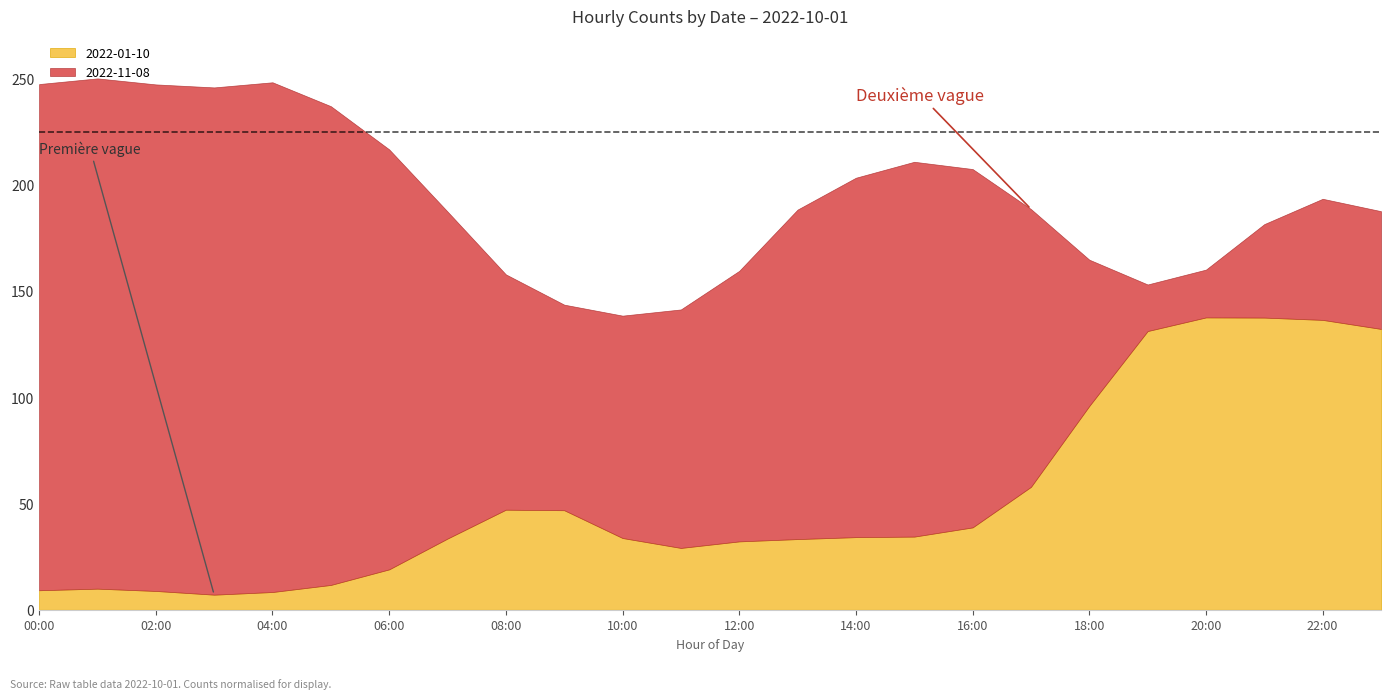

Does the chart have visible grid lines?

No